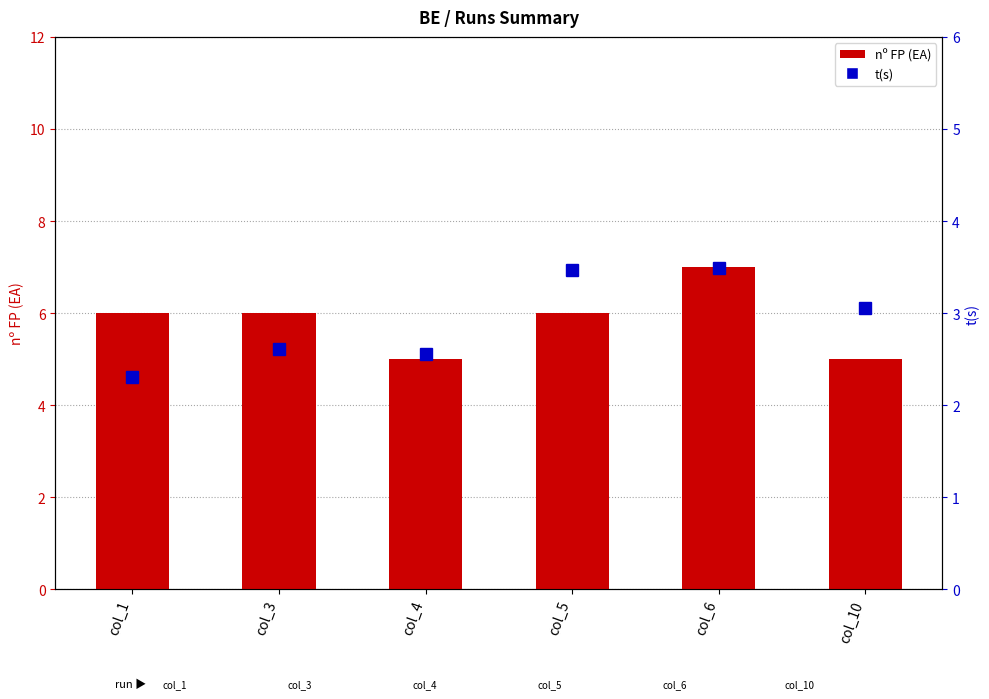

Rank the categories by t(s) value from highest to lowest.

col_6, col_5, col_10, col_3, col_4, col_1